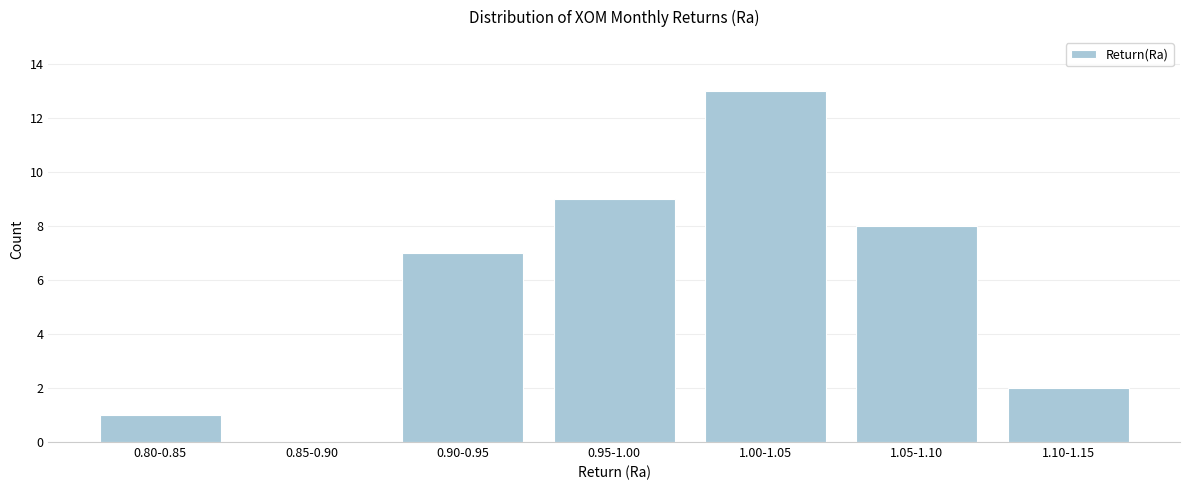

Reading right to left, extract all data points from this chart.

1.10-1.15=2	1.05-1.10=8	1.00-1.05=13	0.95-1.00=9	0.90-0.95=7	0.85-0.90=0	0.80-0.85=1